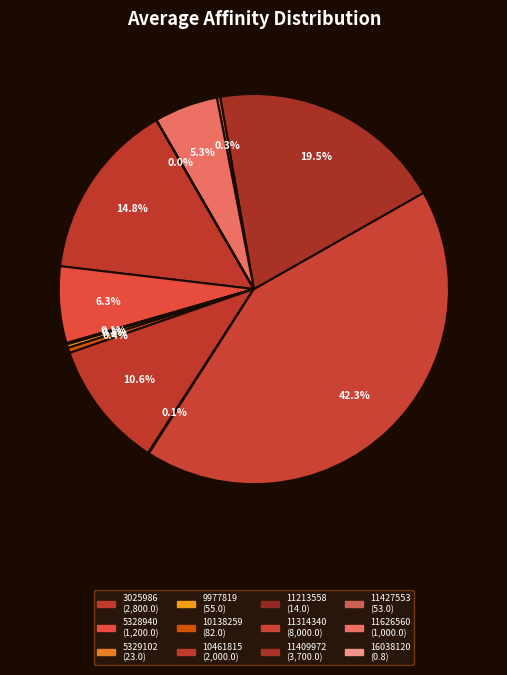

What is the change in value from 11314340 to 11409972?

-4300.0